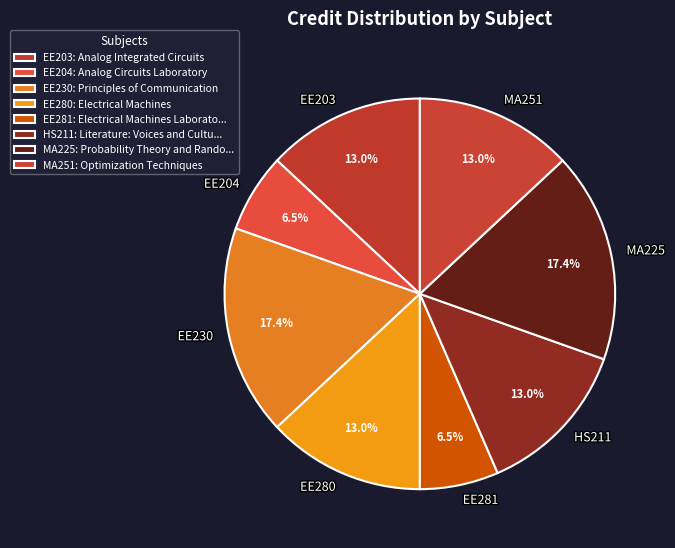

Between EE230 and HS211, which is larger?

EE230